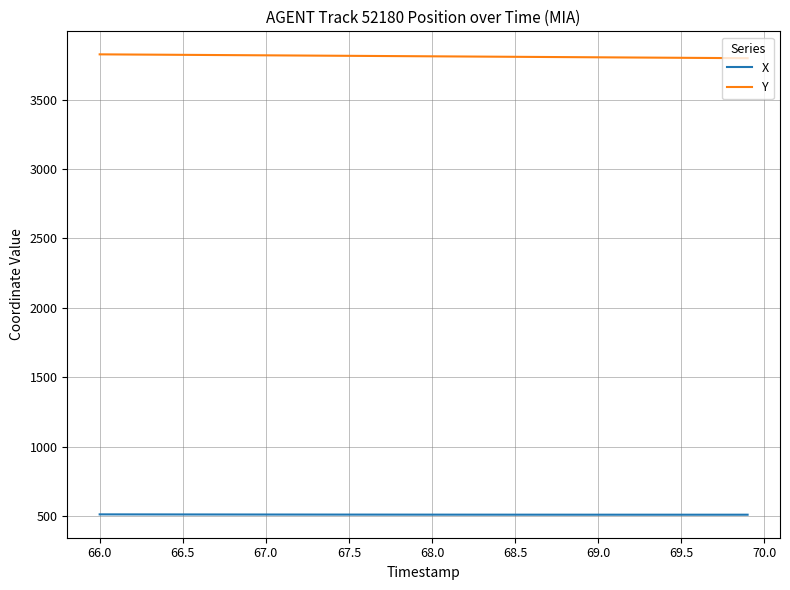

What is the maximum value for X?

511.1